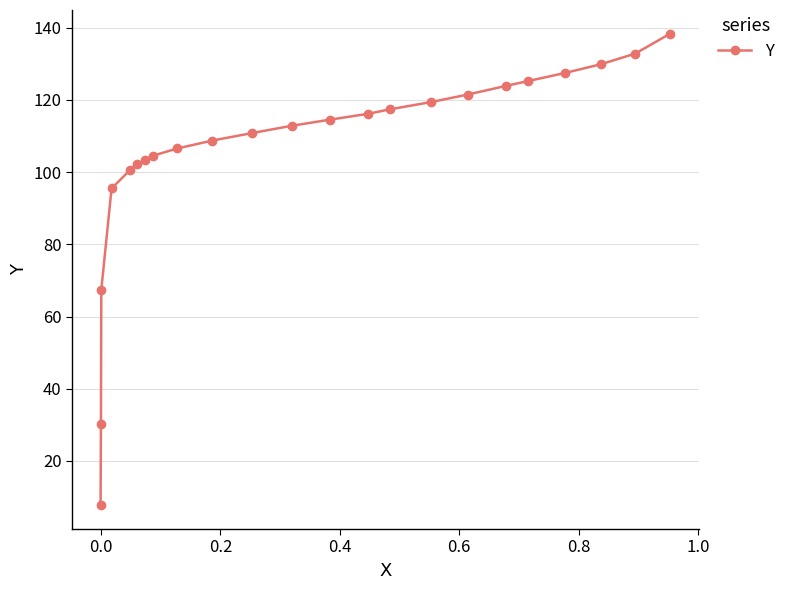

What is the value of the 1st point from the left?

7.7